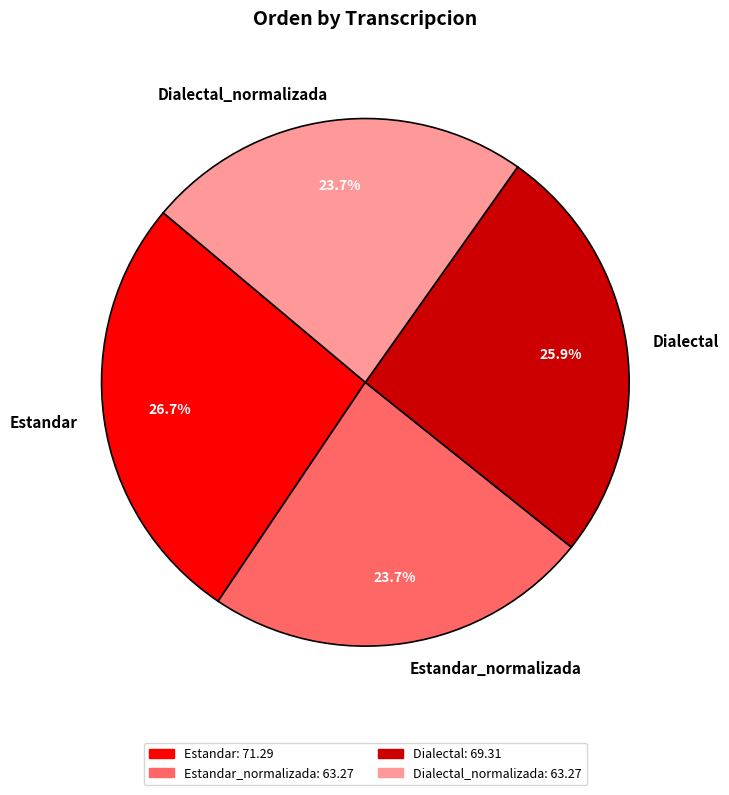

Does any single category account for the majority?

No